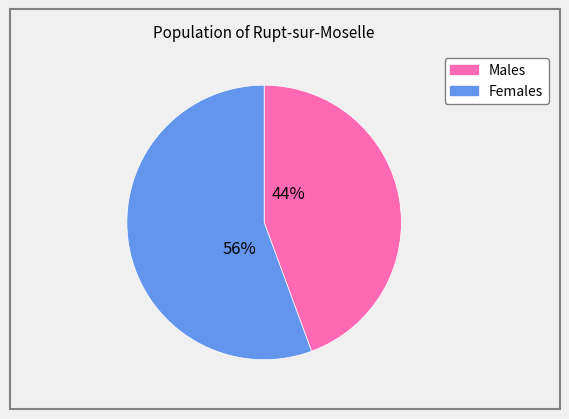

Is there a majority slice in this chart?

Yes